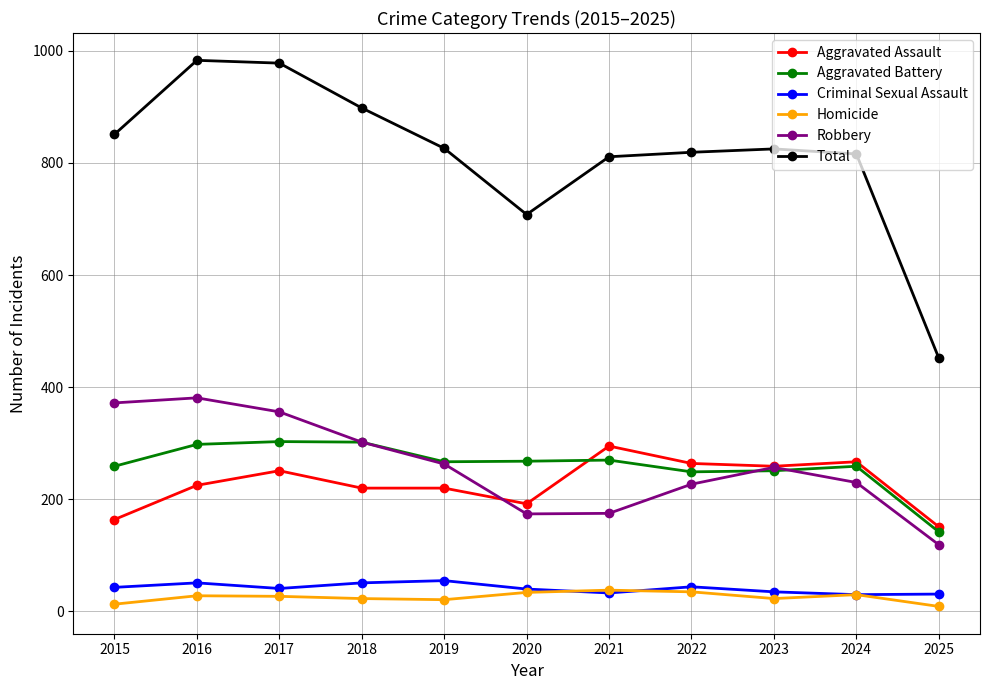

At which label does Total reach its minimum?

2025